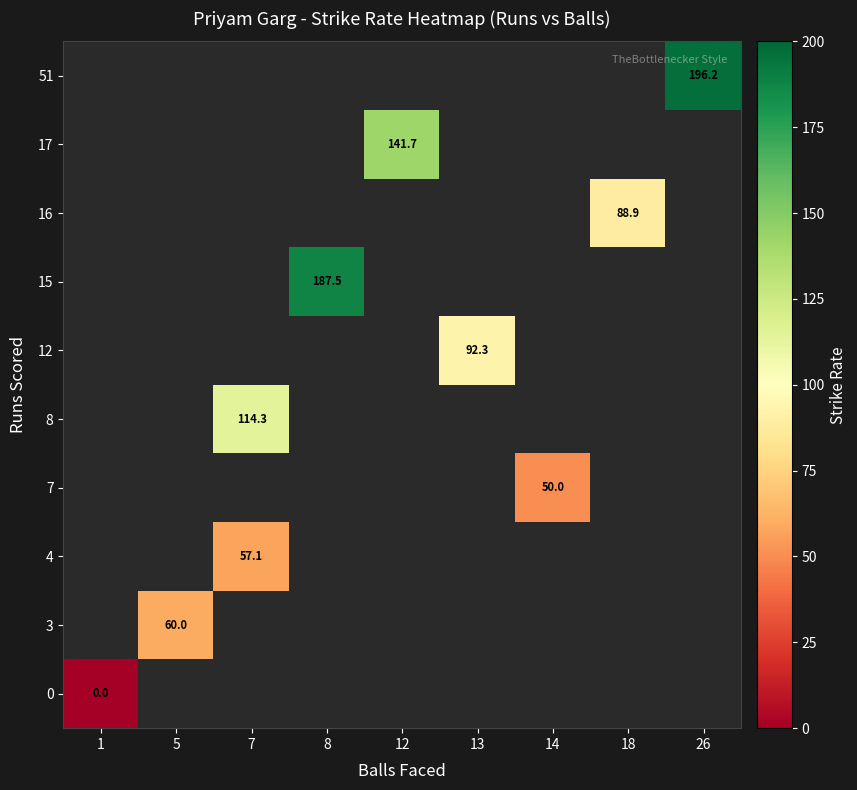

Is it true that 4 equals 85.1 at 7?

False